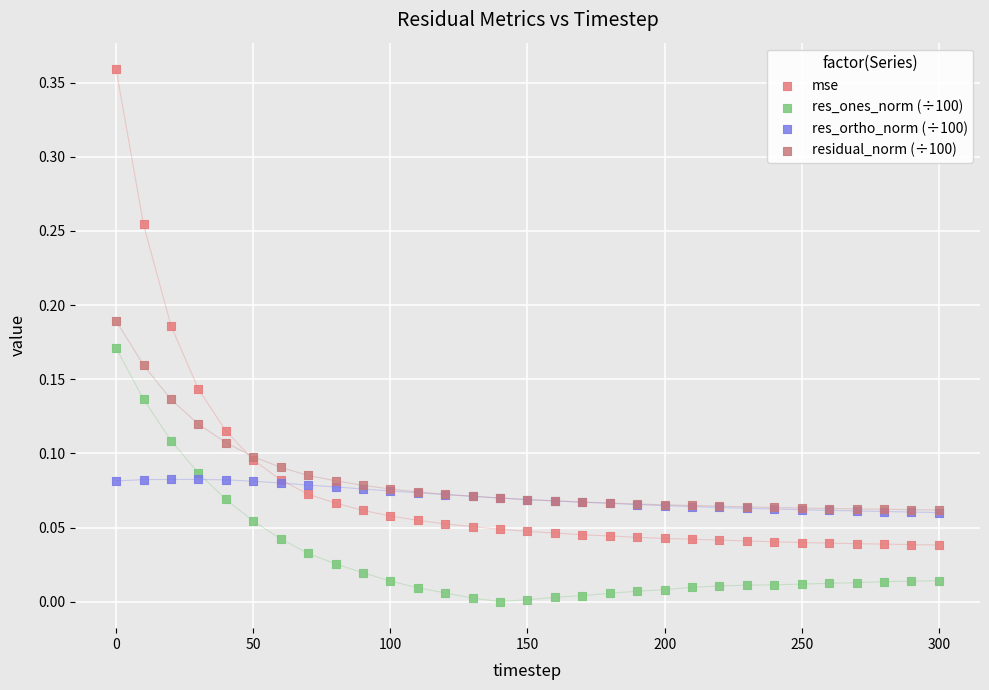

Which series has the widest spread of Y values?

mse